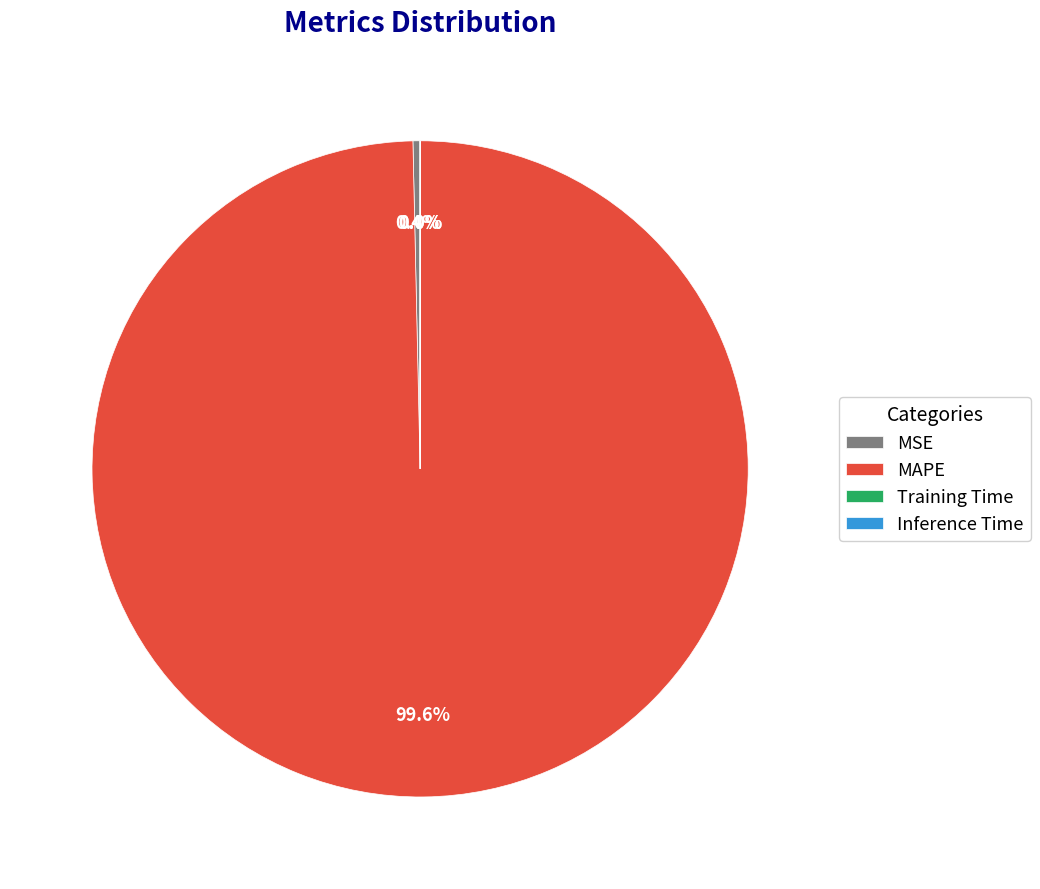

Which slice is the largest?

MAPE